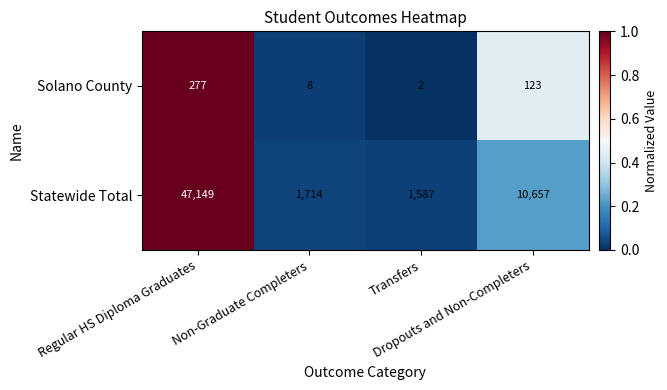

What is the difference between the maximum and minimum values in the Statewide Total series?

45562